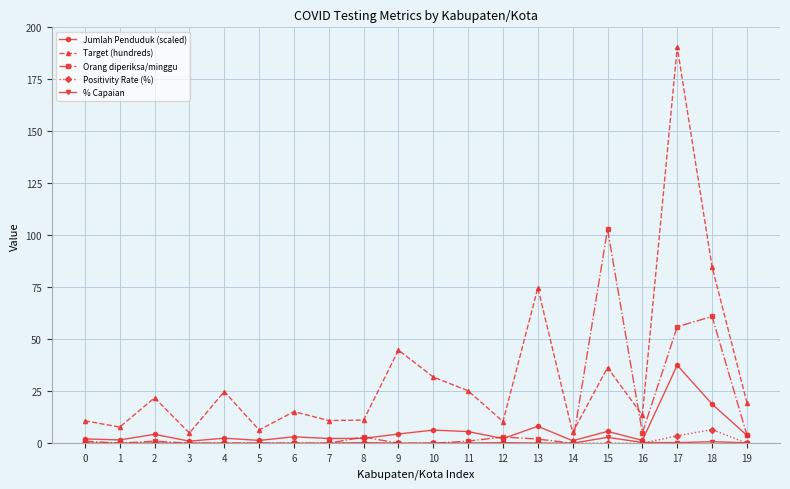

How many interior local peaks does the Target (hundreds) series have?

7